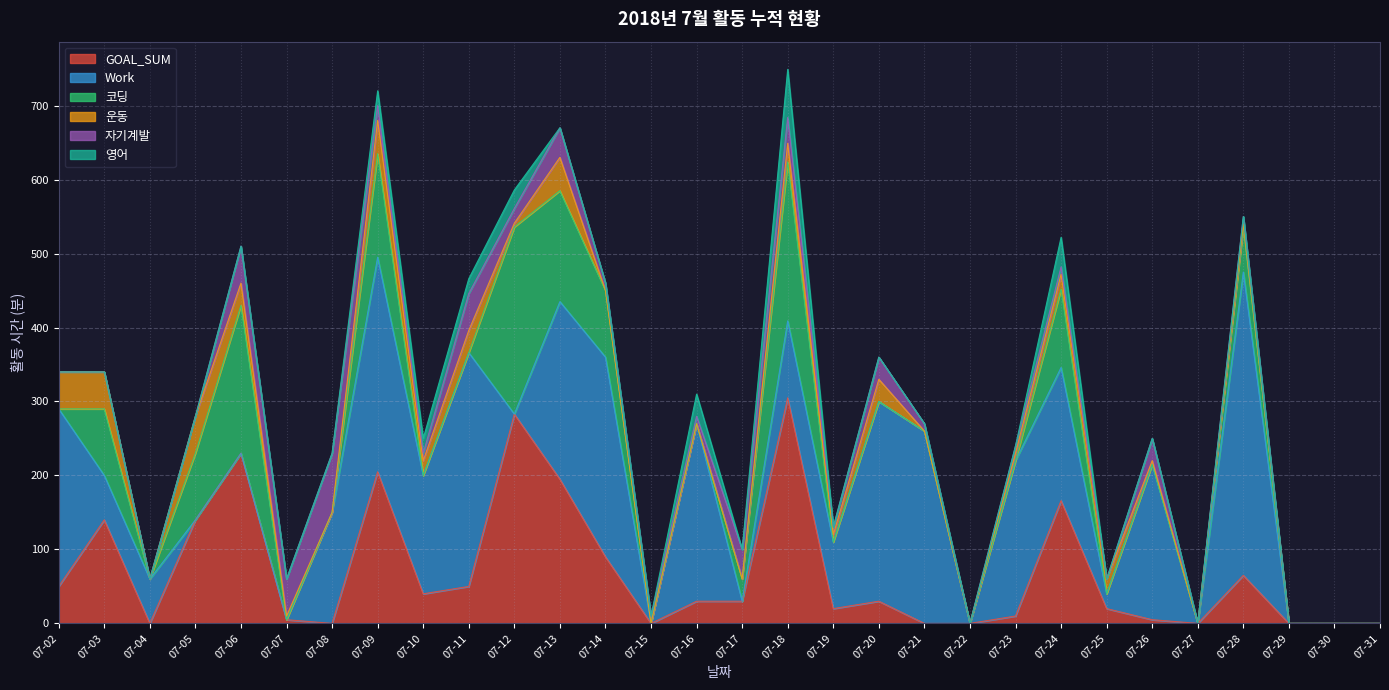

What are all the series names shown in the legend?

GOAL_SUM, Work, 코딩, 운동, 자기계발, 영어